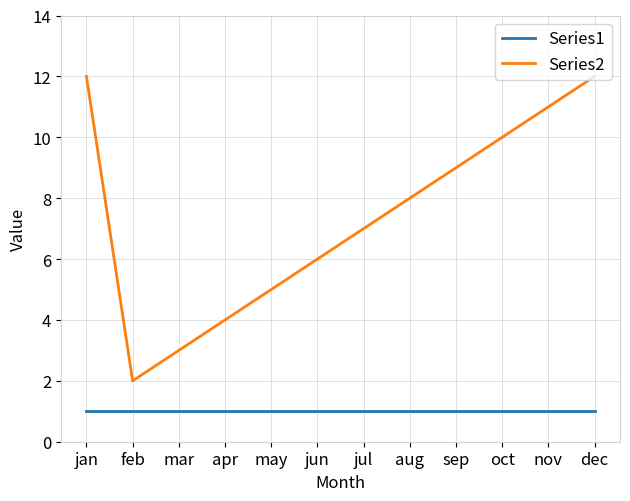

List the series in order of their overall mean, lowest first.

Series1, Series2